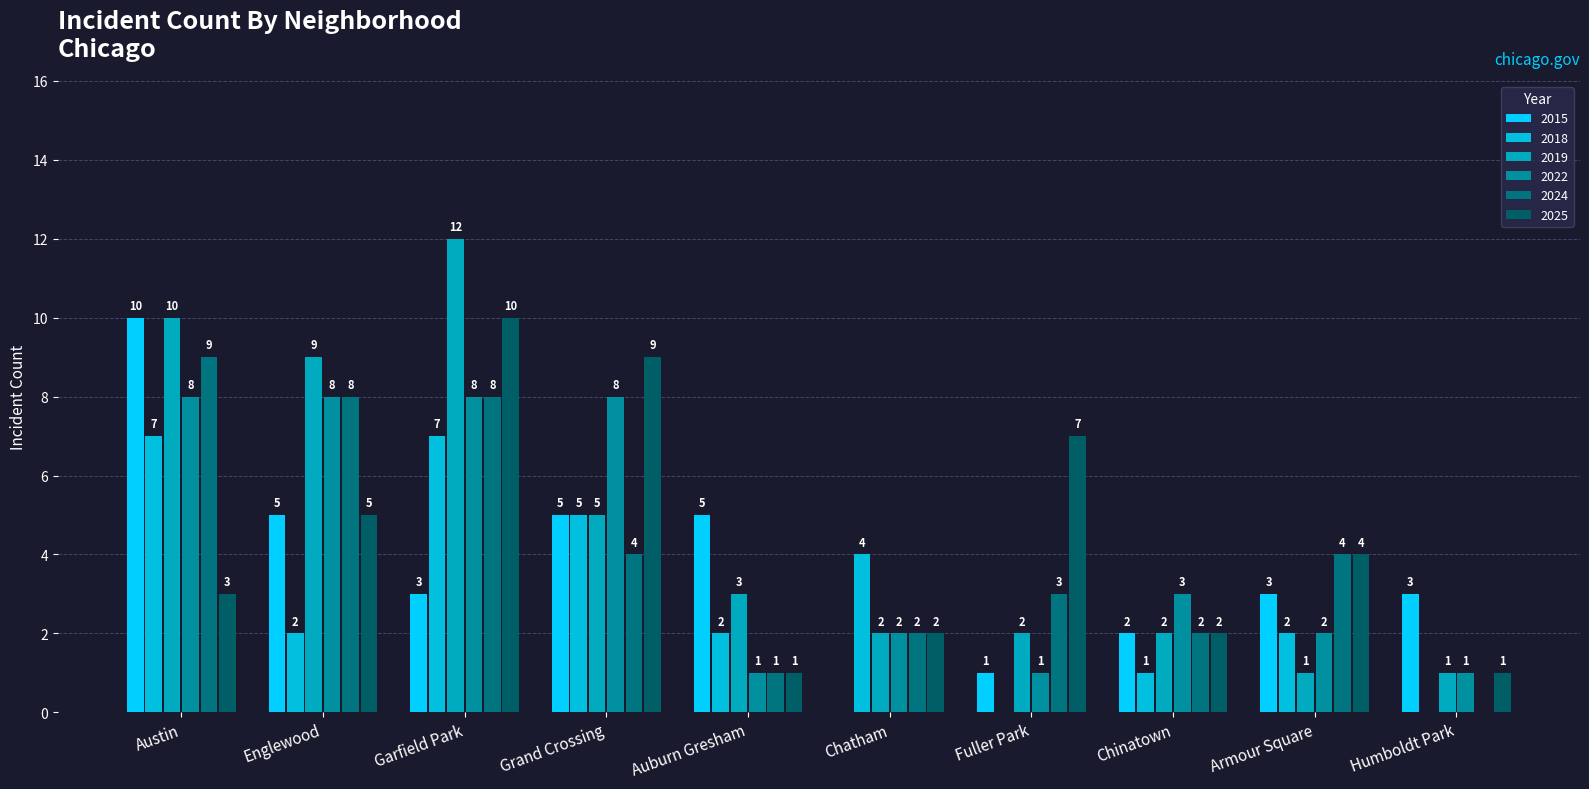

Between Grand Crossing and Fuller Park, which series saw the biggest shift?

2022